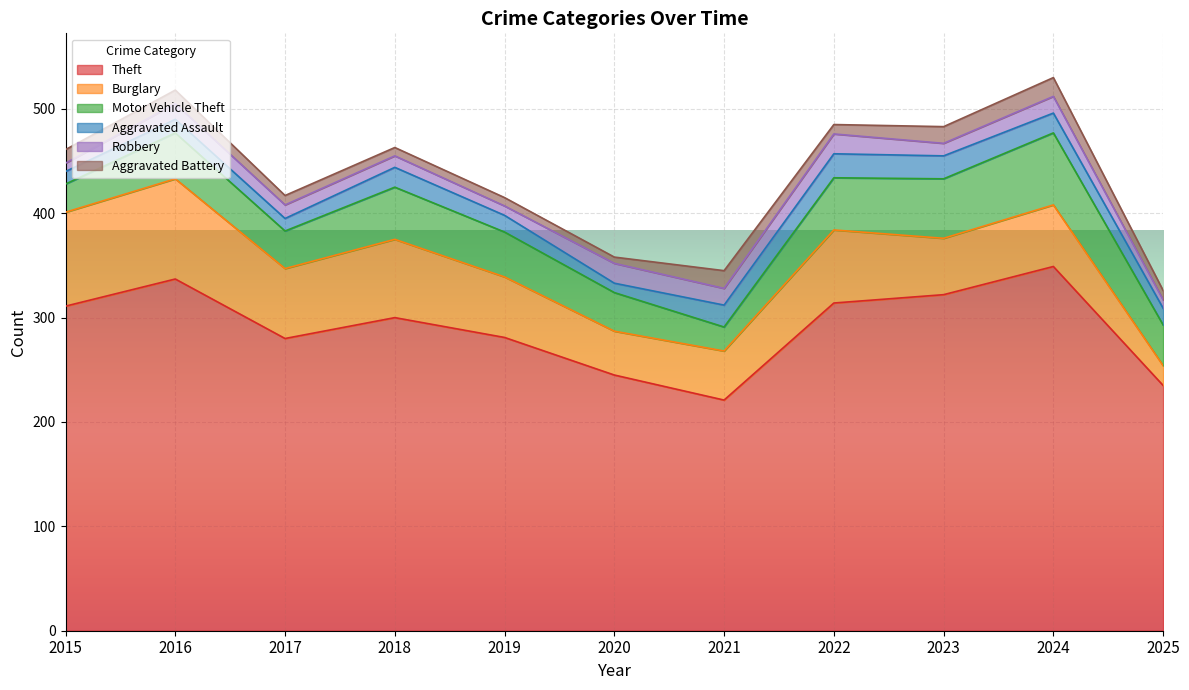

Reading left to right, what are all the values shown in this chart?

Theft: 2015=311	2016=337	2017=280	2018=300	2019=281	2020=245	2021=221	2022=314	2023=322	2024=349	2025=235
Burglary: 2015=90	2016=96	2017=67	2018=75	2019=58	2020=42	2021=47	2022=70	2023=54	2024=59	2025=19
Motor Vehicle Theft: 2015=27	2016=44	2017=36	2018=50	2019=43	2020=37	2021=23	2022=50	2023=57	2024=69	2025=39
Aggravated Assault: 2015=12	2016=13	2017=12	2018=19	2019=16	2020=9	2021=21	2022=23	2023=22	2024=19	2025=16
Robbery: 2015=8	2016=15	2017=13	2018=11	2019=9	2020=19	2021=16	2022=19	2023=12	2024=16	2025=8
Aggravated Battery: 2015=13	2016=13	2017=9	2018=8	2019=8	2020=6	2021=17	2022=9	2023=16	2024=18	2025=9